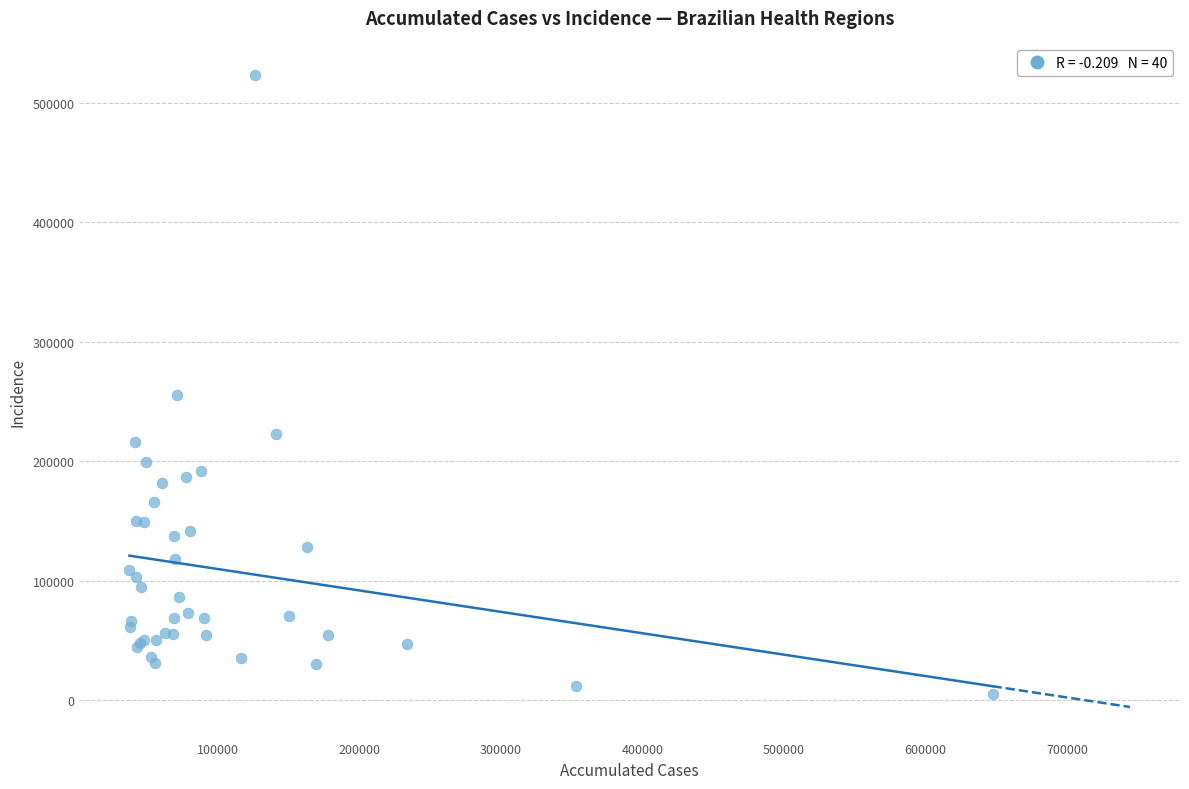

What Y value in the scatter plot is closest to 264302?

255798